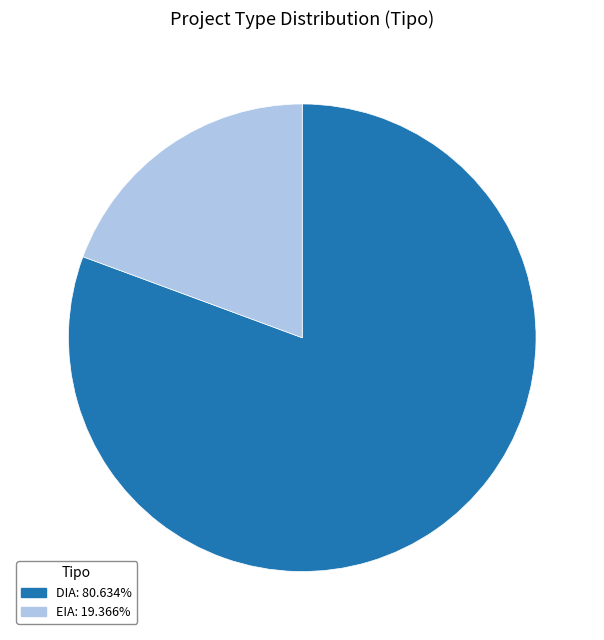

Combined, do EIA and DIA account for over 50%?

Yes